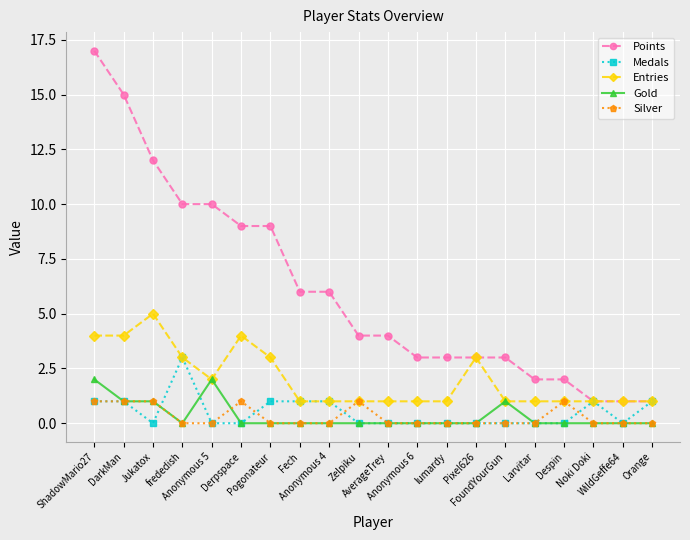

What position from the left is Pogonateur?

7